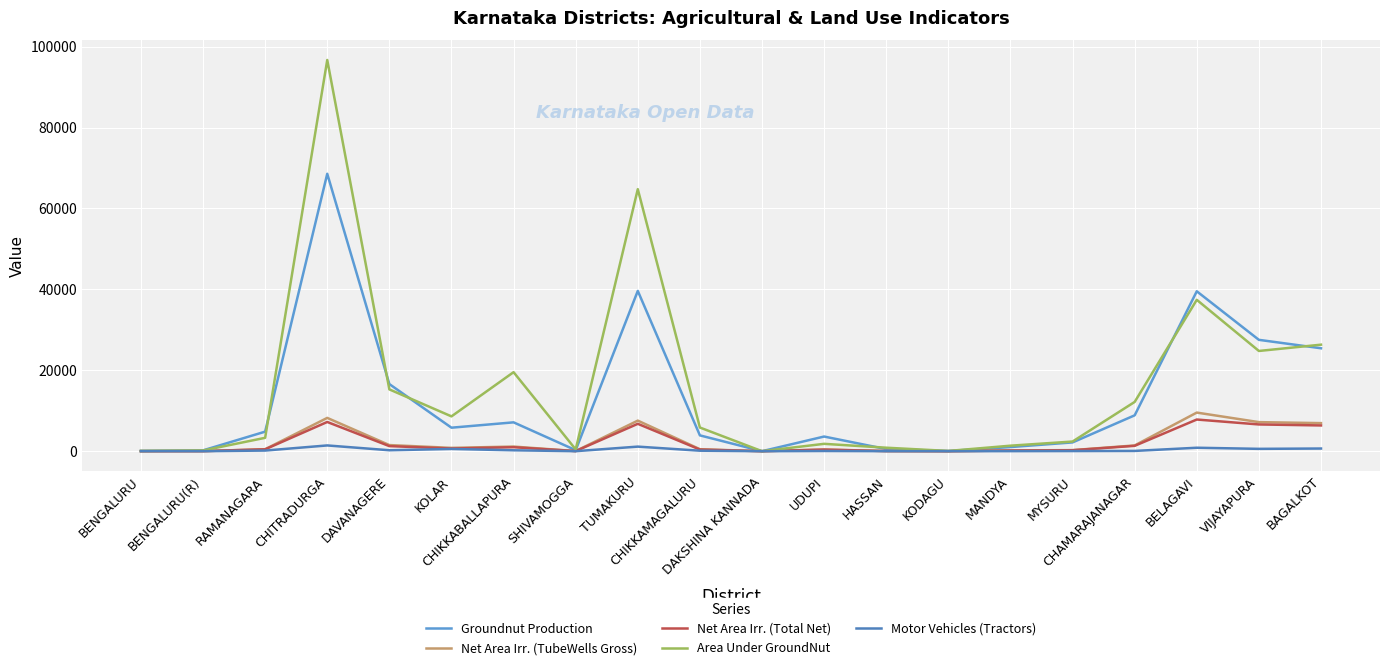

In Net Area Irr. (Total Net), how many points are higher than both neighbors (excluding endpoints)?

5